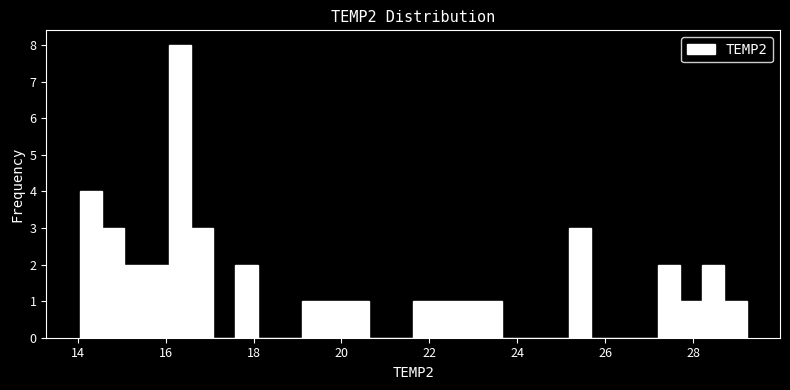

Around what value on the x-axis is the tallest bar? Give the approximate position of its centre, as read against the axis.

16.4